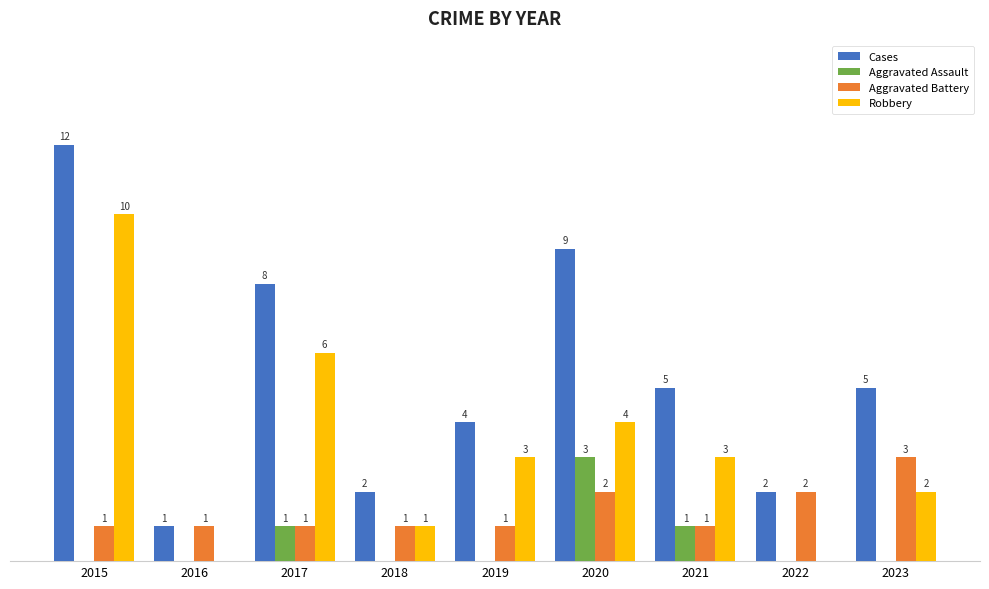

Which series has the largest total across all categories?

Cases